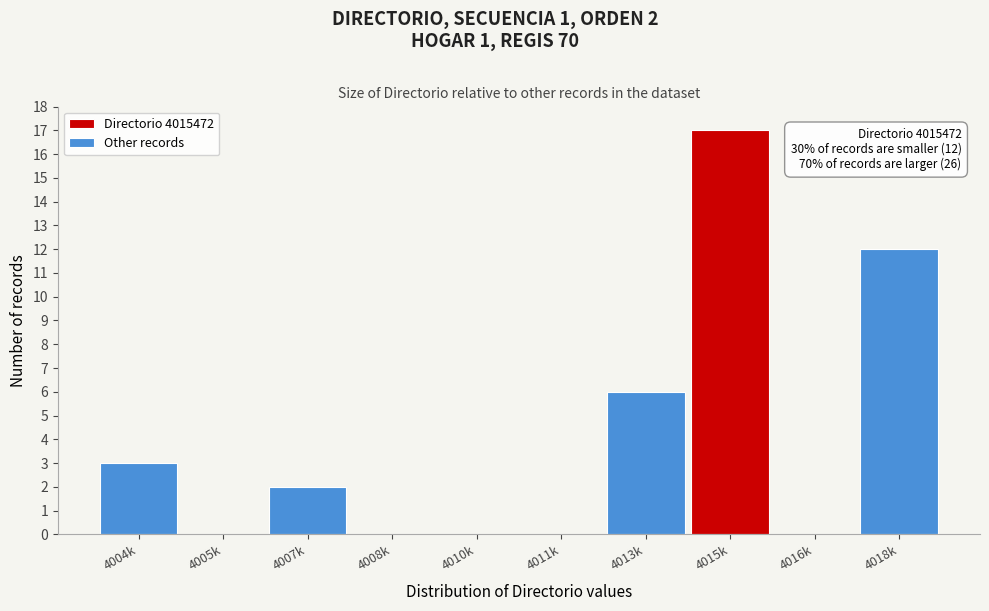

Reading left to right, transcribe all the data shown in this chart.

4004k=3	4005k=0	4007k=2	4008k=0	4010k=0	4011k=0	4013k=6	4015k=17	4016k=0	4018k=12